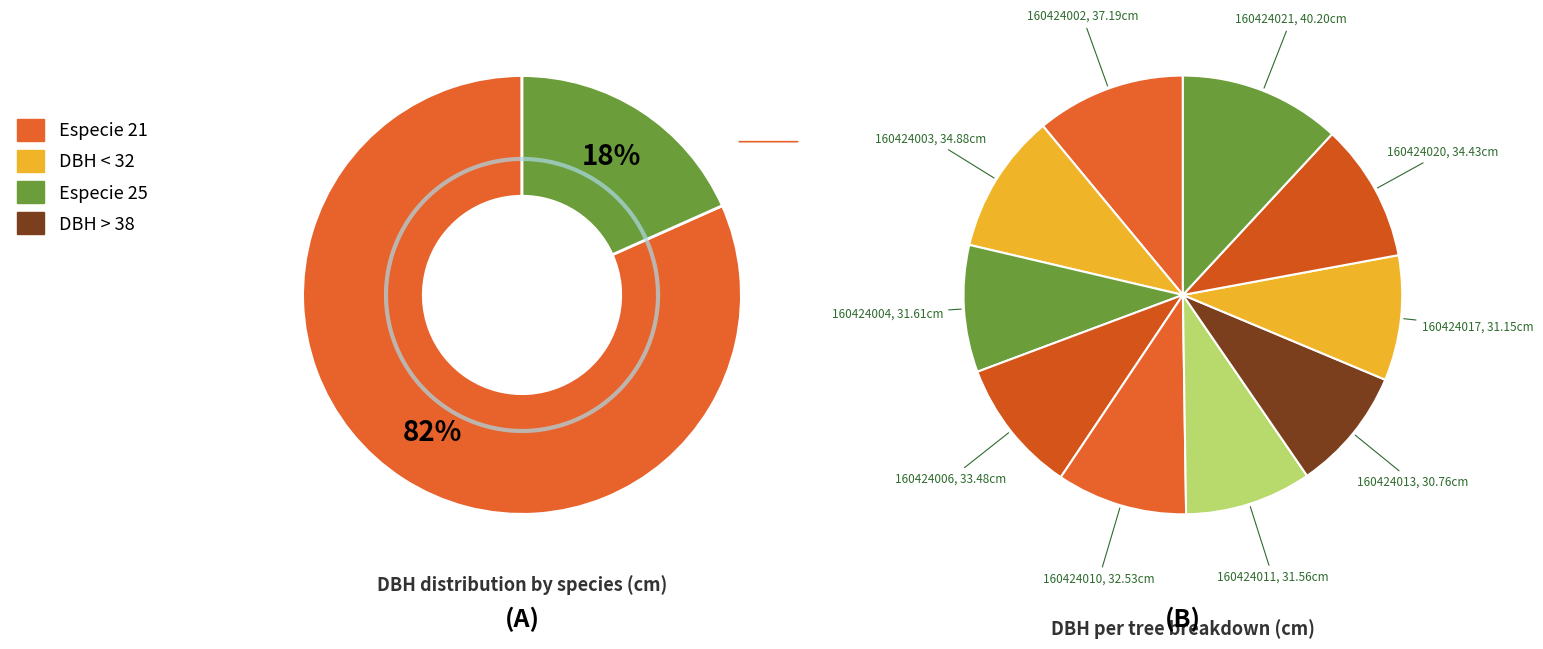

To the nearest percent, what is the difference between the largest and smallest slice percentages?

3%